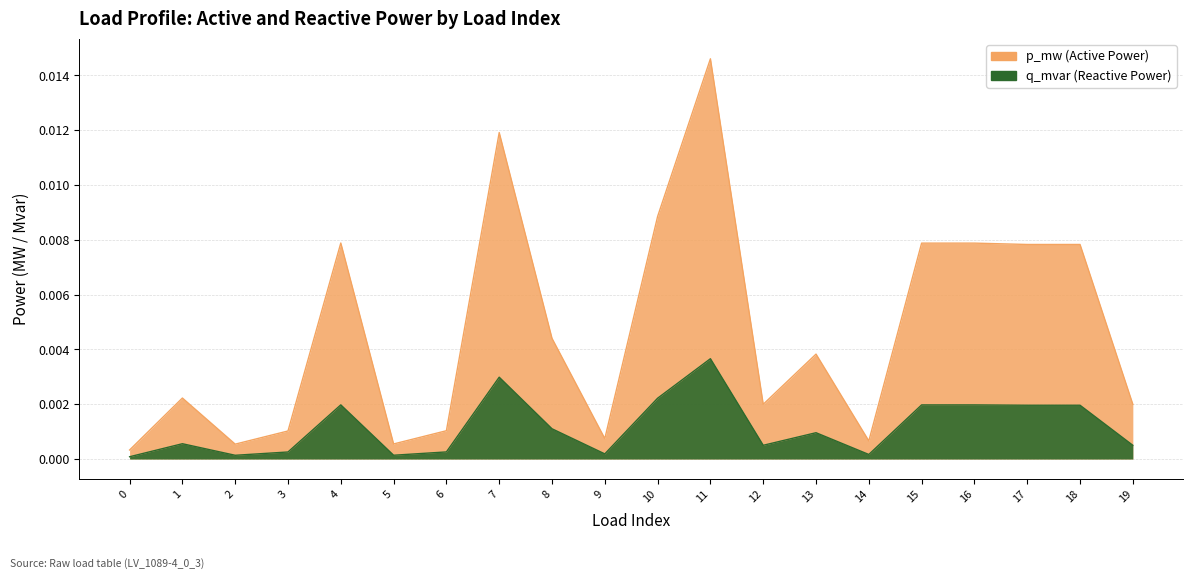

List the labels in order of q_mvar value, smallest first.

0, 2, 5, 14, 9, 3, 6, 19, 12, 1, 13, 8, 18, 17, 16, 15, 4, 10, 7, 11